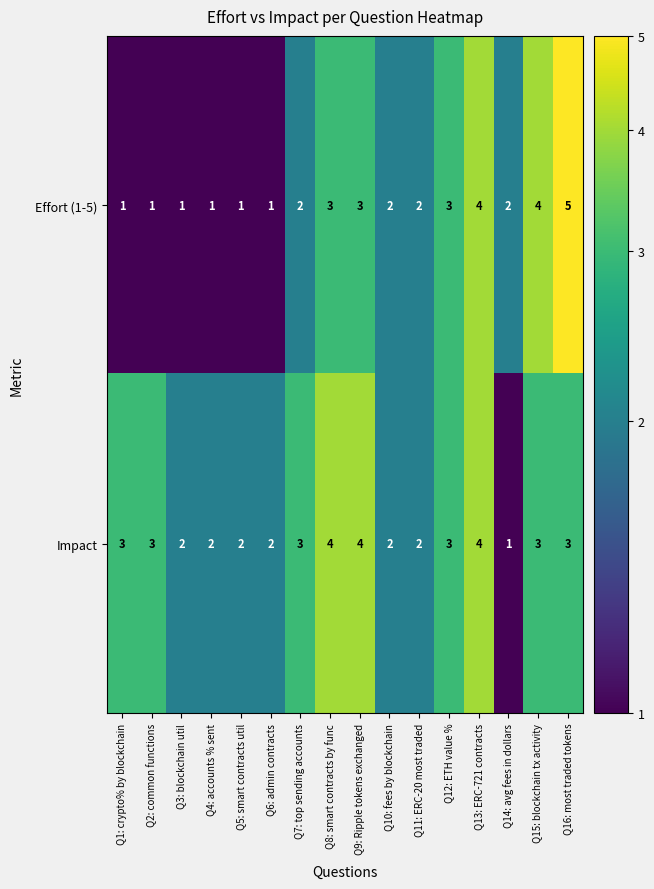

Which series has the largest total across all categories?

Impact